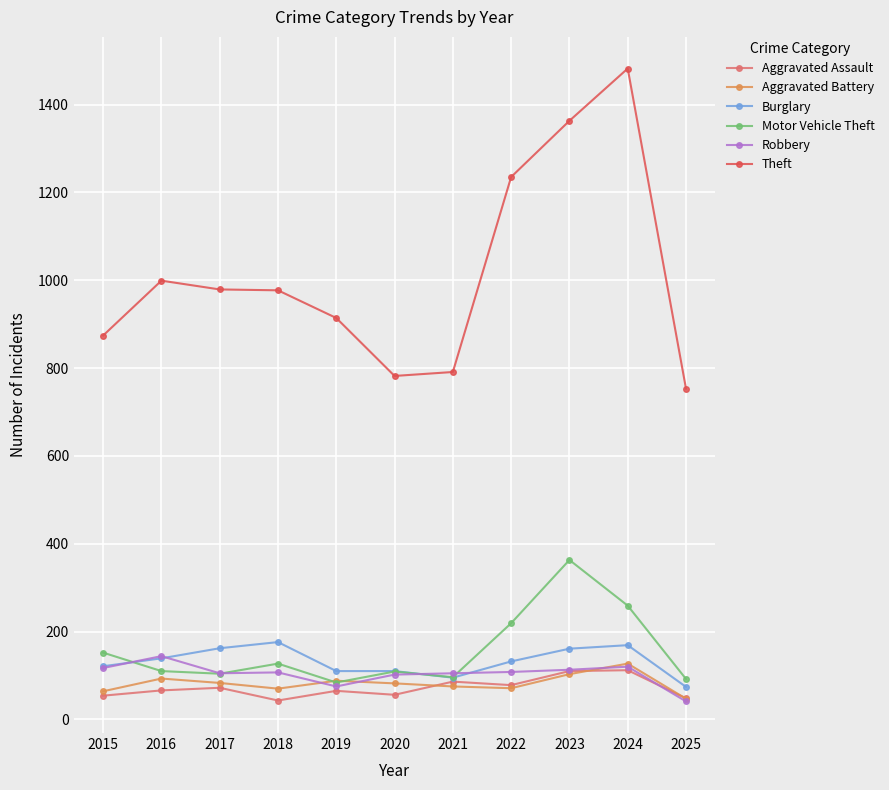

True or false: Aggravated Assault has more than 1 points higher than both neighbors.

True